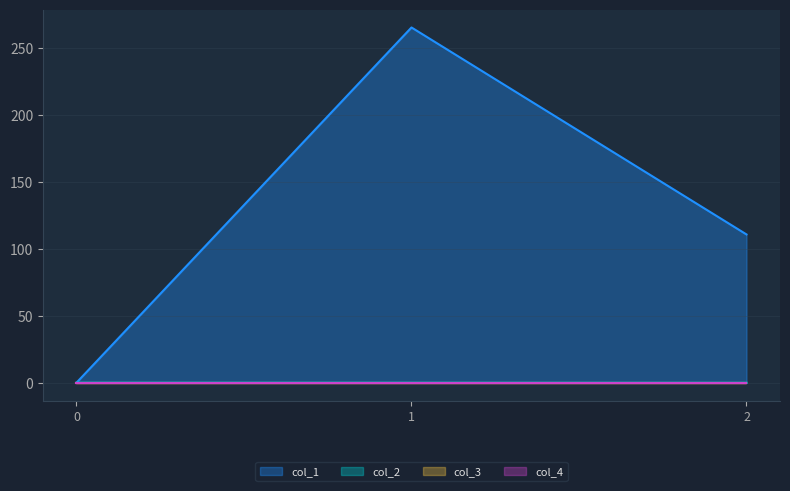

True or false: col_2 has a value of -0.0 at 0.

False